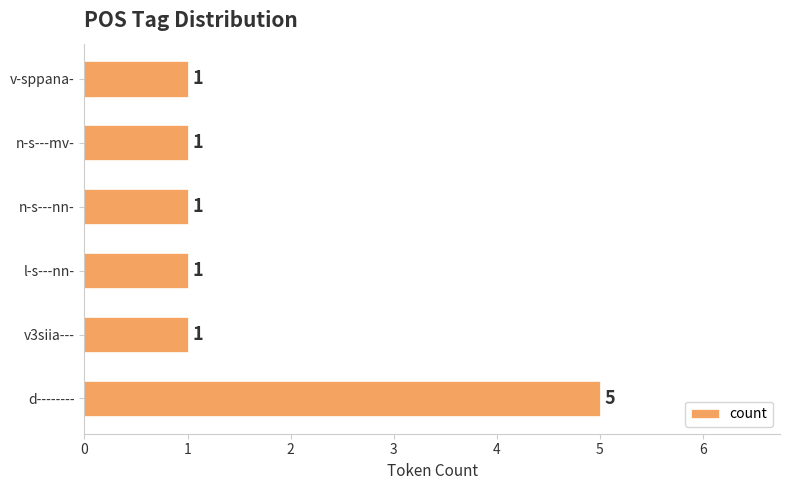

How many distinct data groups are displayed?

1